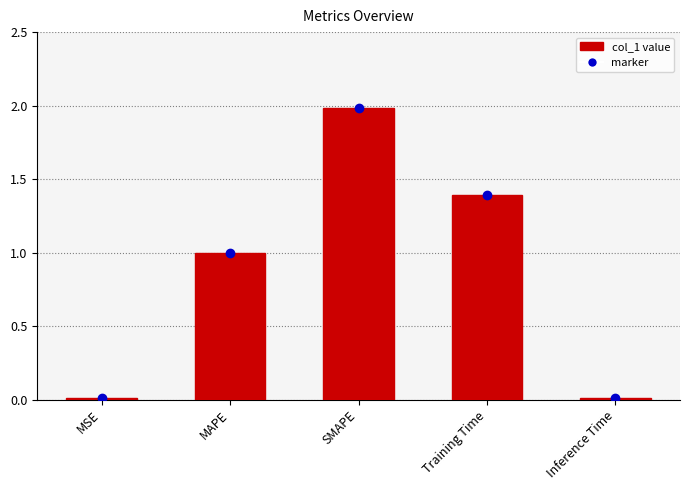

What is the value of the 3rd bar from the left?

2.0